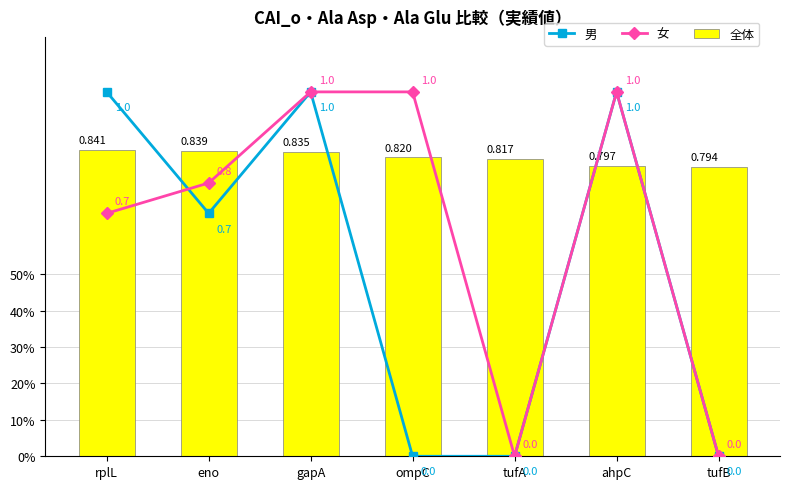

The value of 全体 at gapA is 0.8. True or false?

True